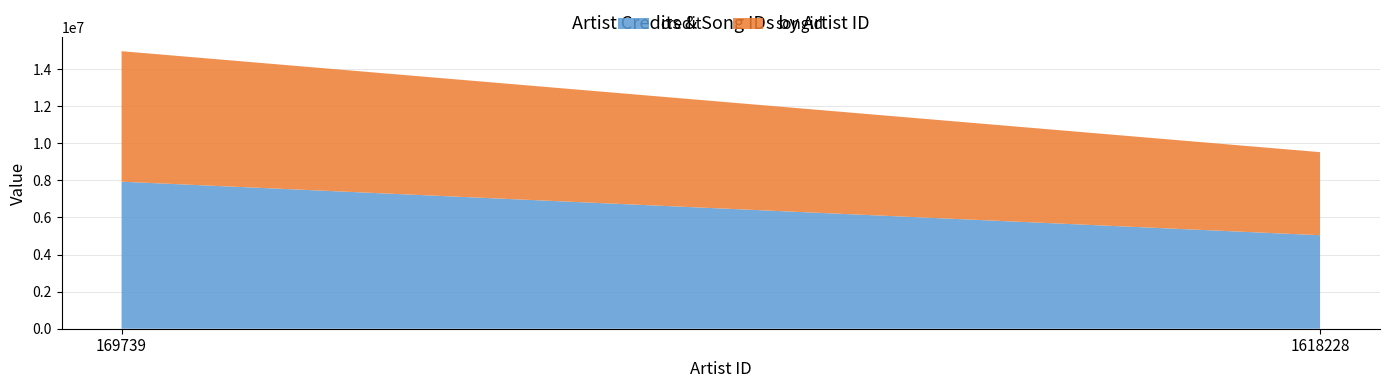

Reading left to right, transcribe the values for credit.

169739=7926261	1618228=5040980